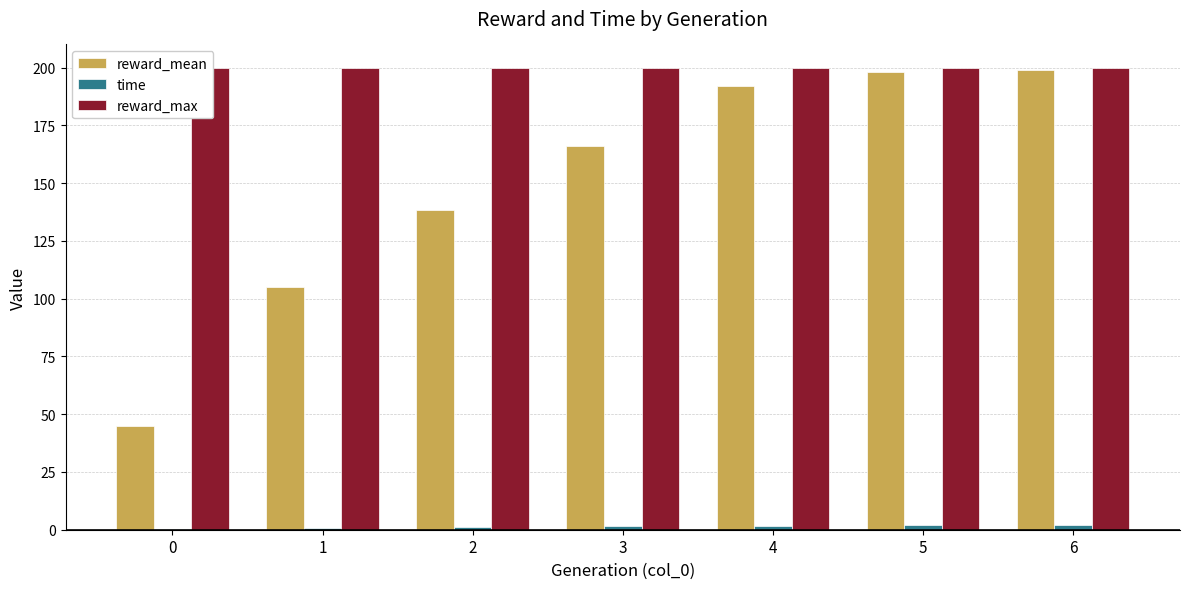

Read the time value at 4.

1.8